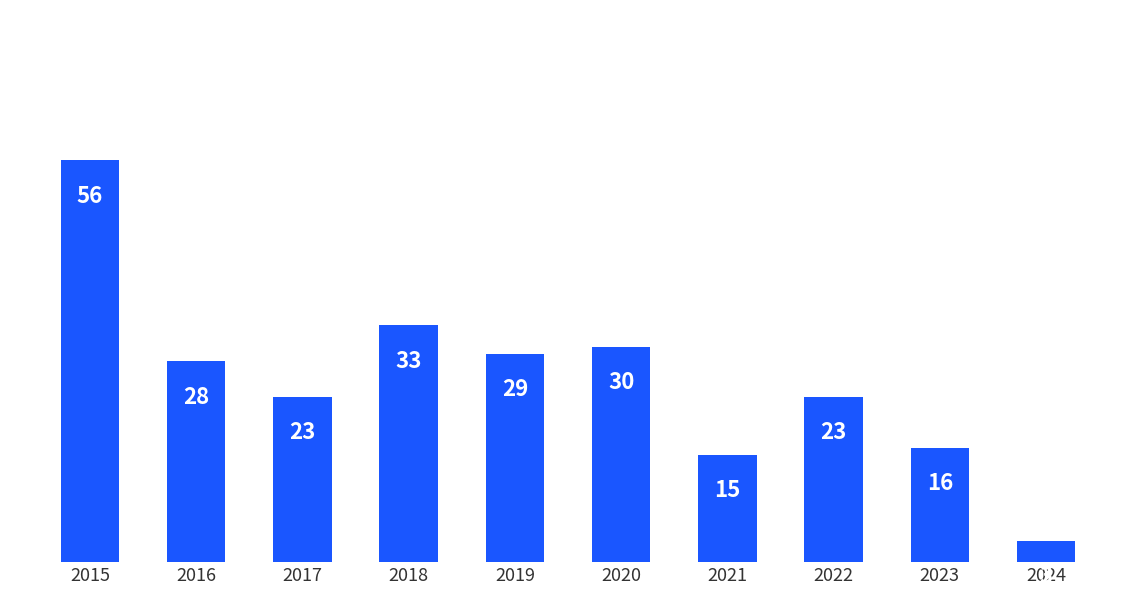

The chart shows a value of 23 at 2017. True or false?

True